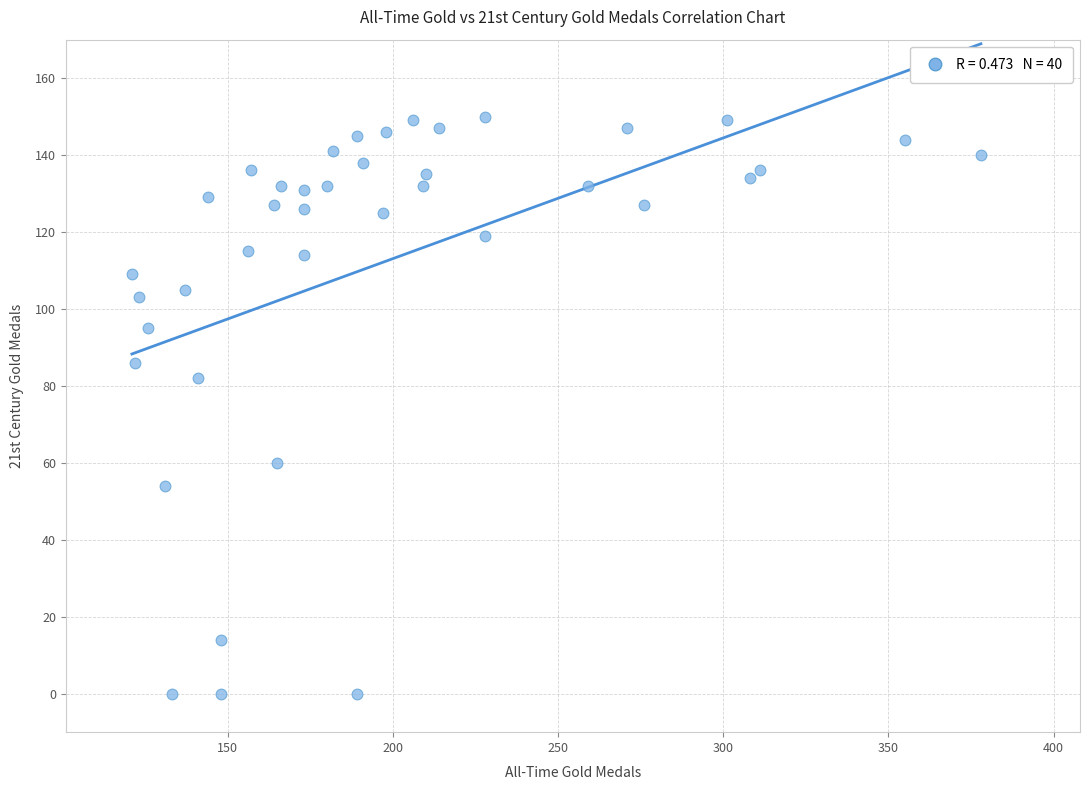

What Y value in the scatter plot is closest to 75?

82